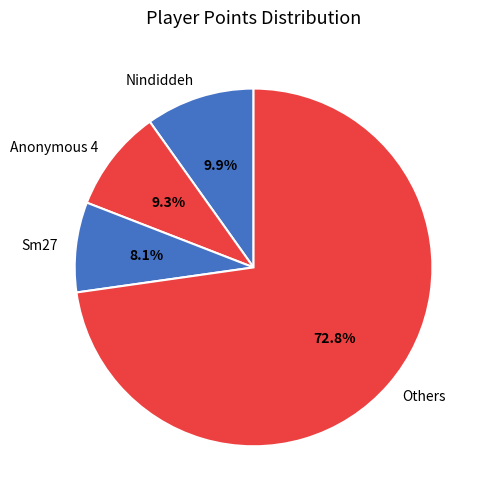

What percentage is NOT represented by Nindiddeh?

90.1%